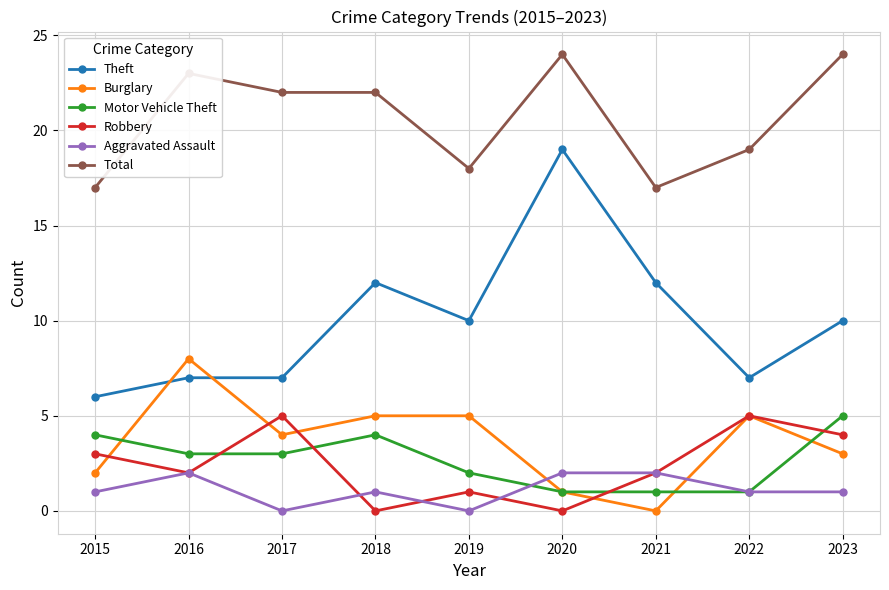

What is the maximum value for Burglary?

8